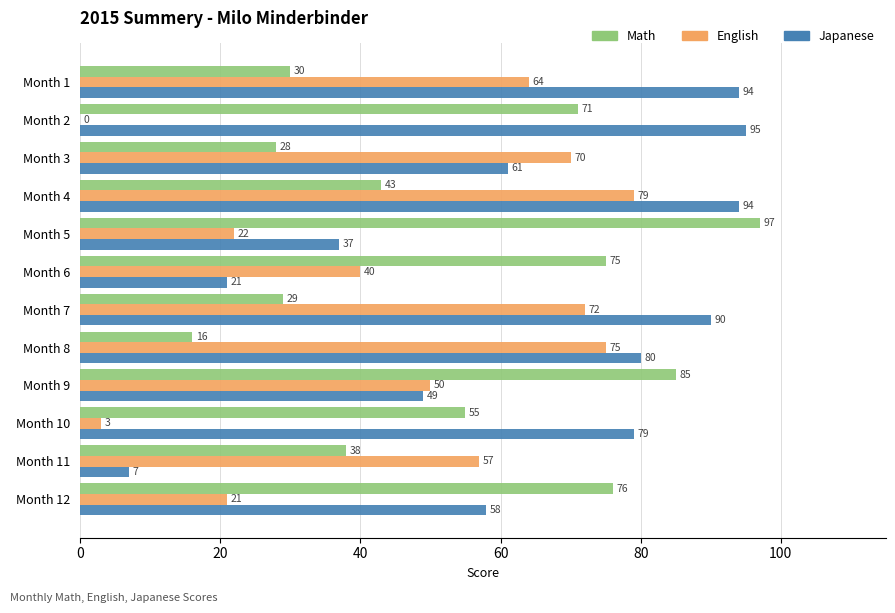

The value of Math at Month 5 is 166. True or false?

False